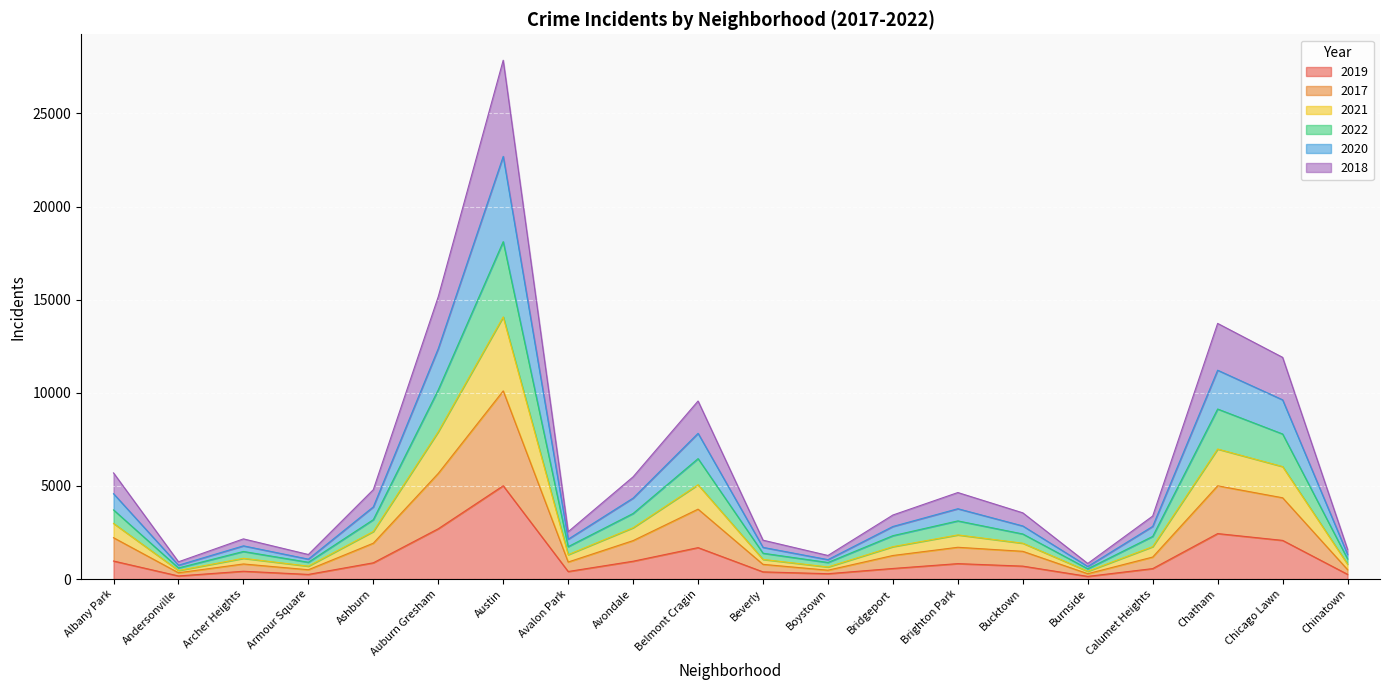

Which has a higher value, Andersonville or Chatham?

Chatham